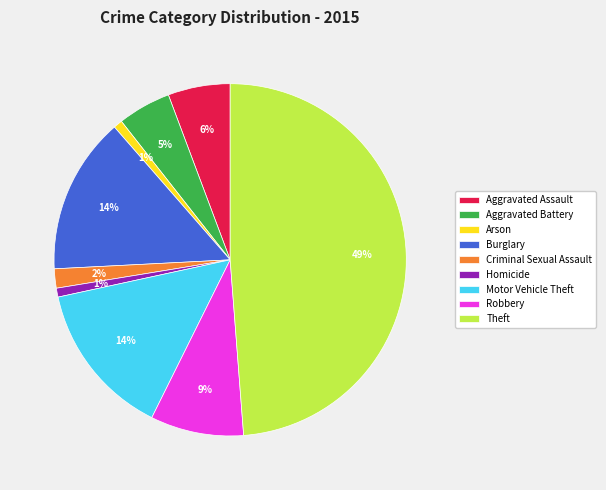

Is there a majority slice in this chart?

No